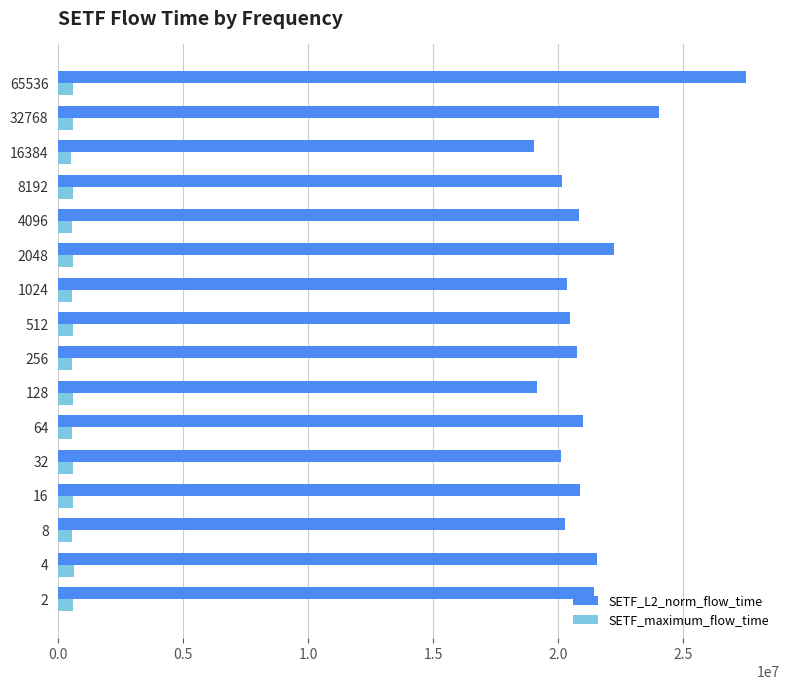

What is the highest value of the SETF_maximum_flow_time series?

607393.0